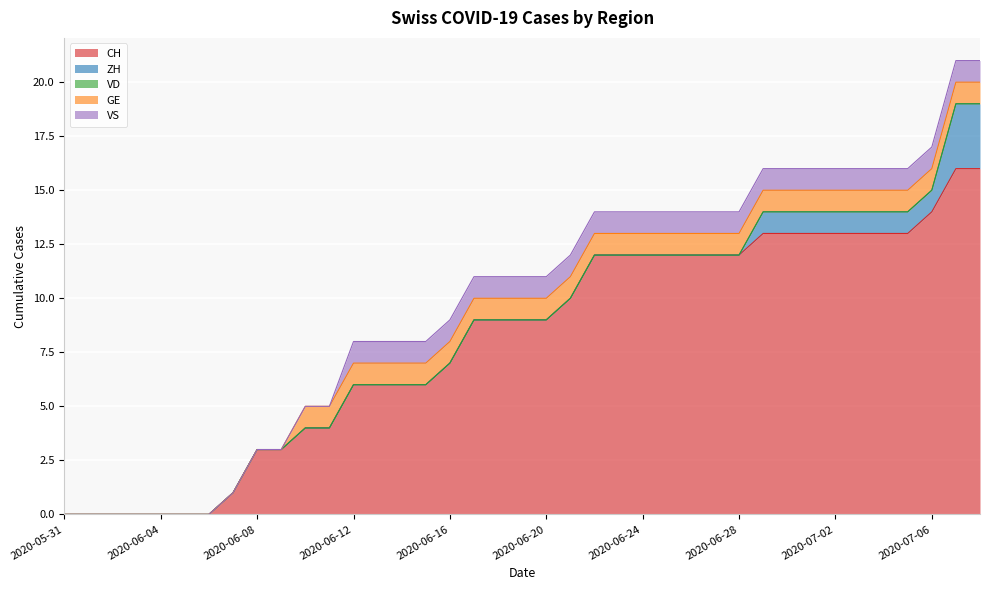

What value does the VS series have at 2020-06-26?

1